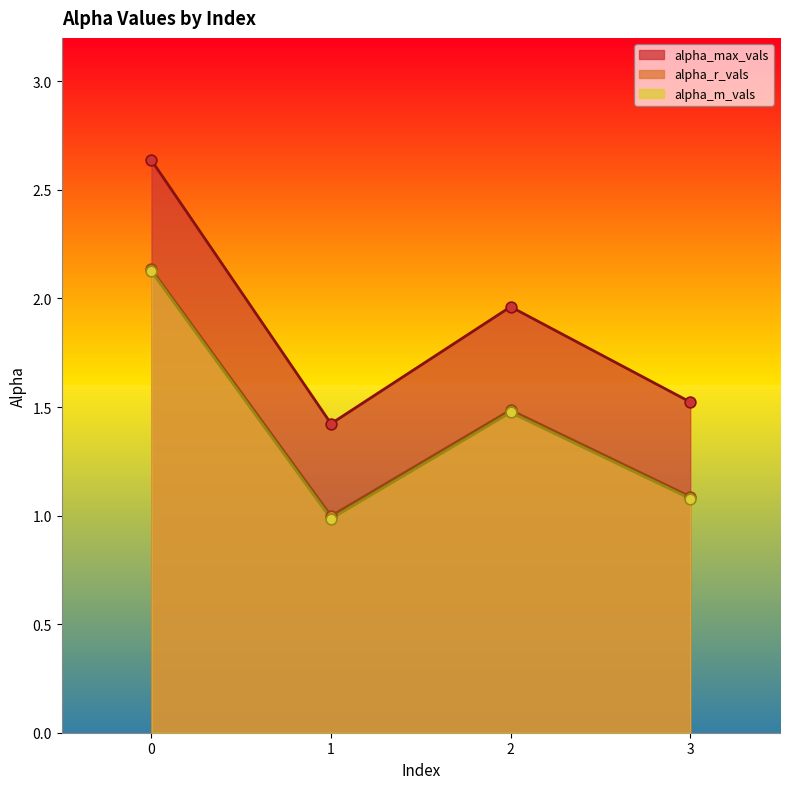

Which series reaches the maximum Y coordinate?

alpha_max_vals